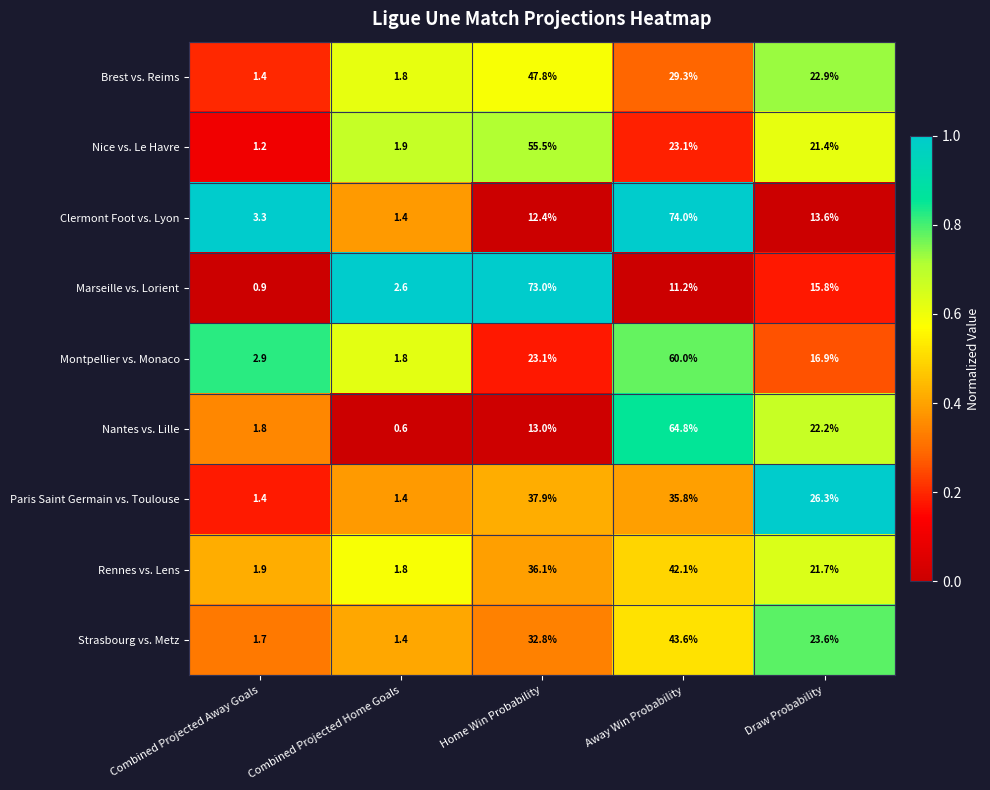

Which series has the largest range (max minus min)?

Clermont Foot vs. Lyon